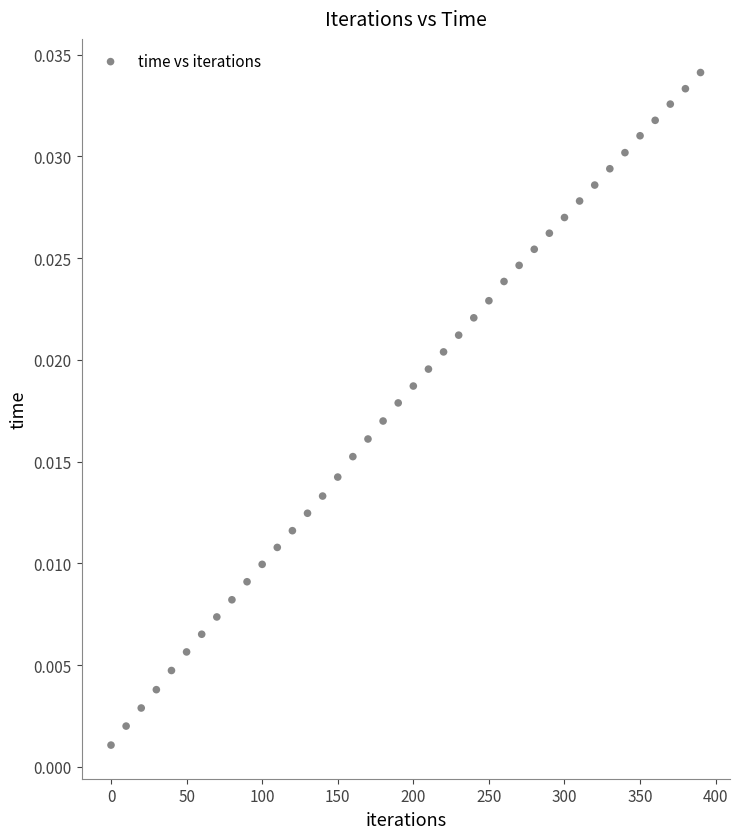

What is the range of X values (max minus min)?

390.0